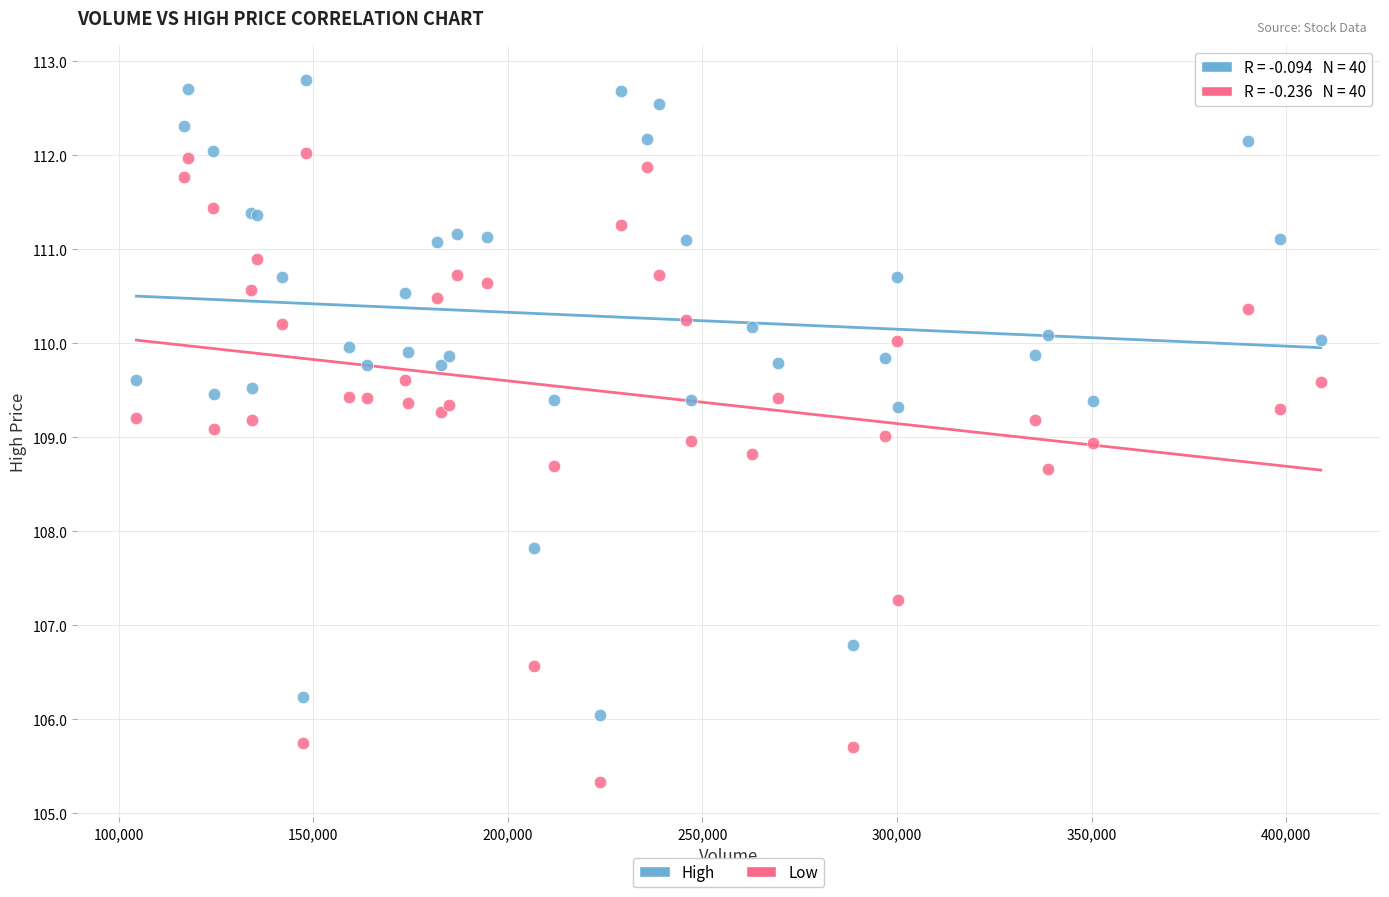

What are all the series names shown in the legend?

High, Low